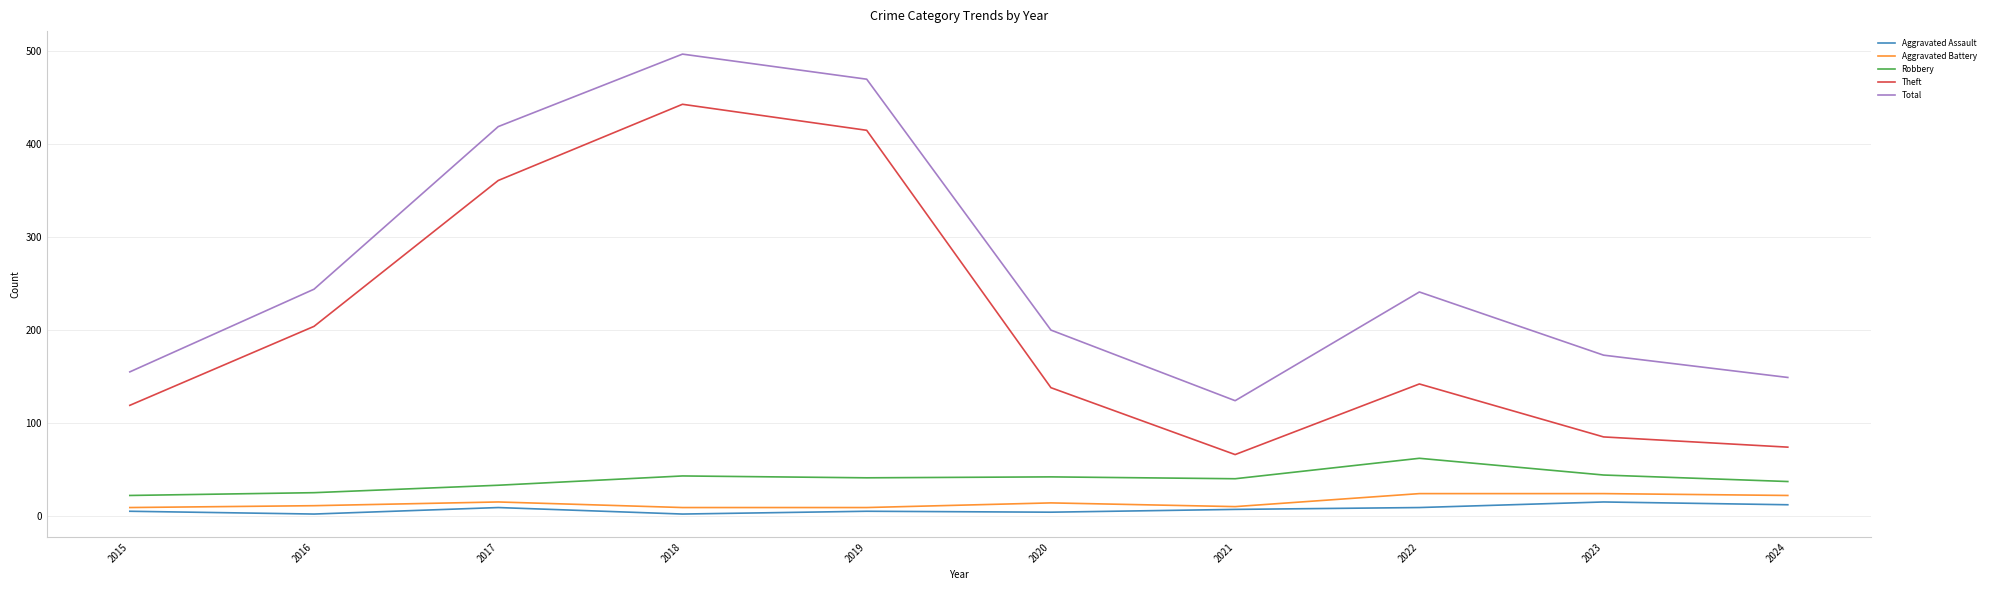

Is this an area chart (filled region under the line)?

No